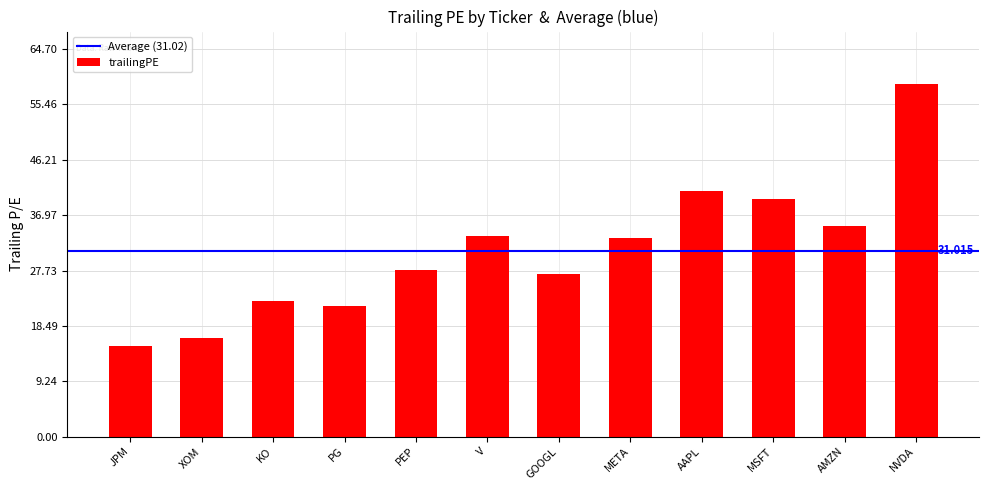

Where is the data nearest to the value 36?

AMZN